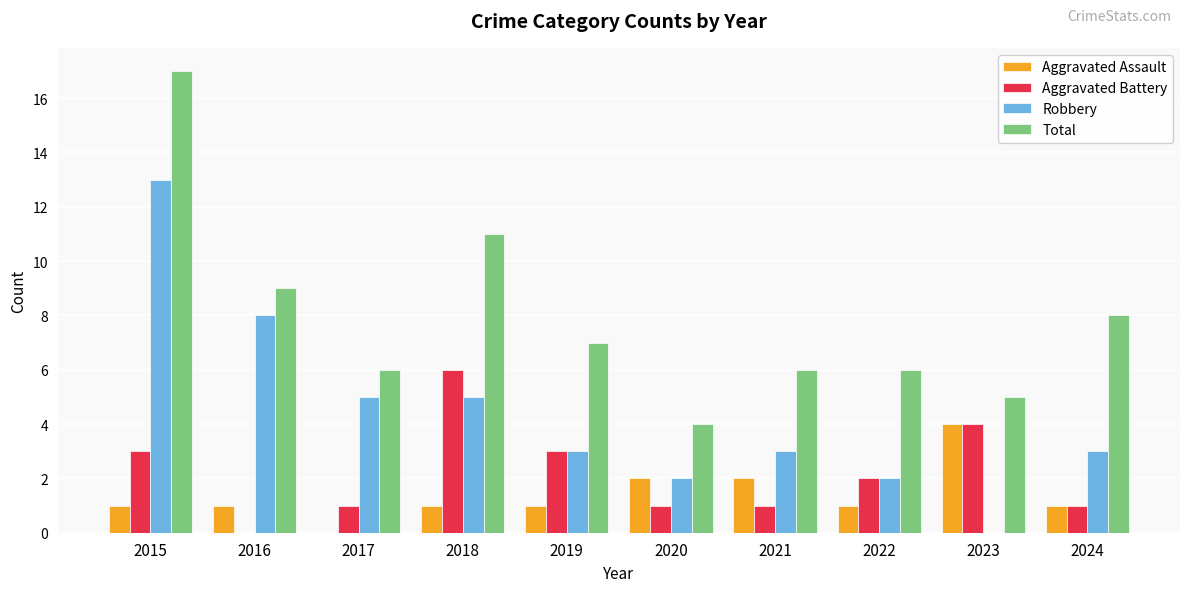

Which series has the largest total across all categories?

Total